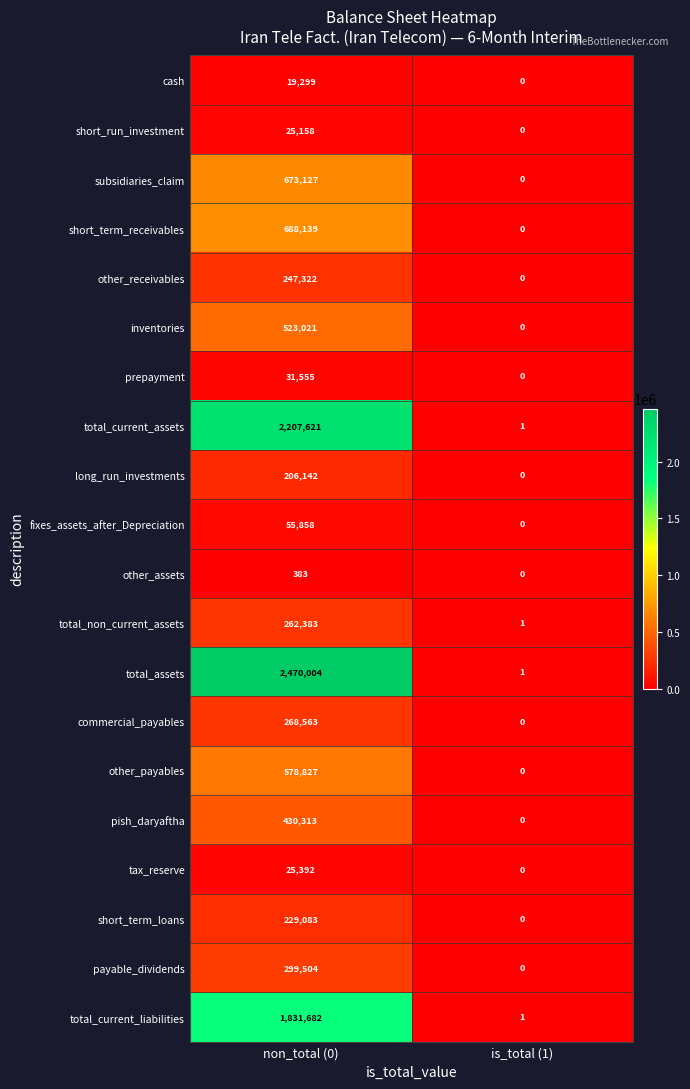

The pish_daryaftha series shows -211158 at is_total (1). True or false?

False